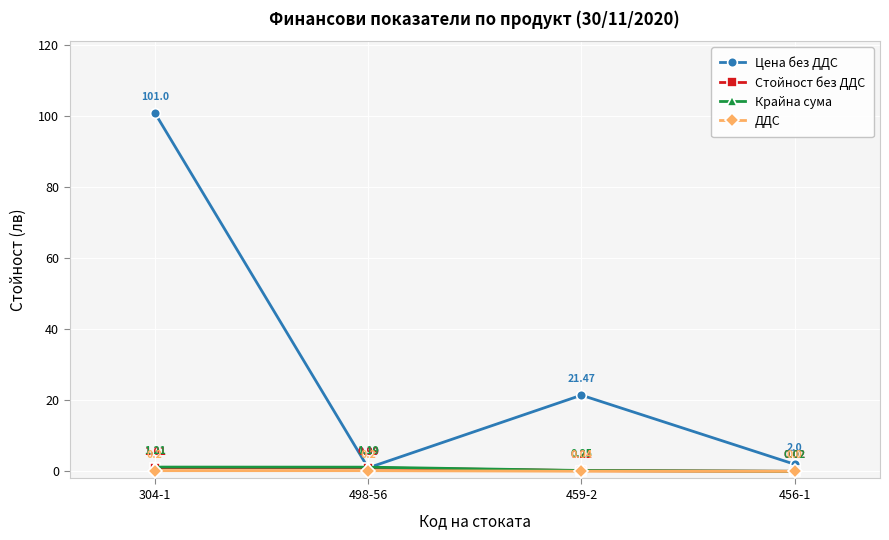

Rank the series by their maximum value, from highest to lowest.

Цена без ДДС, Крайна сума, Стойност без ДДС, ДДС